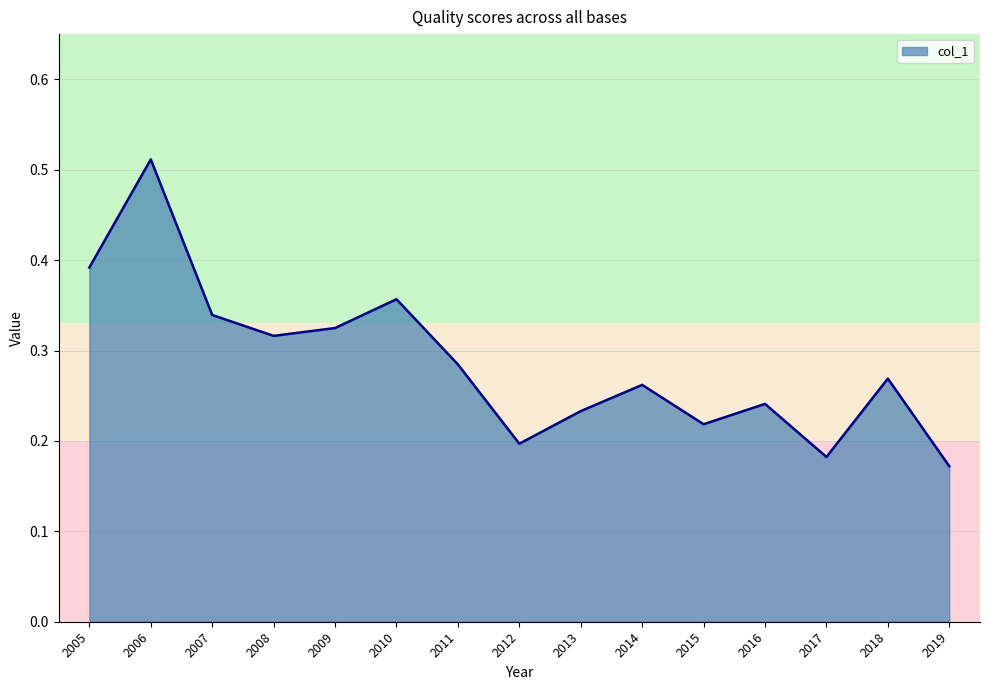

Between 2013 and 2015, which is larger?

2013